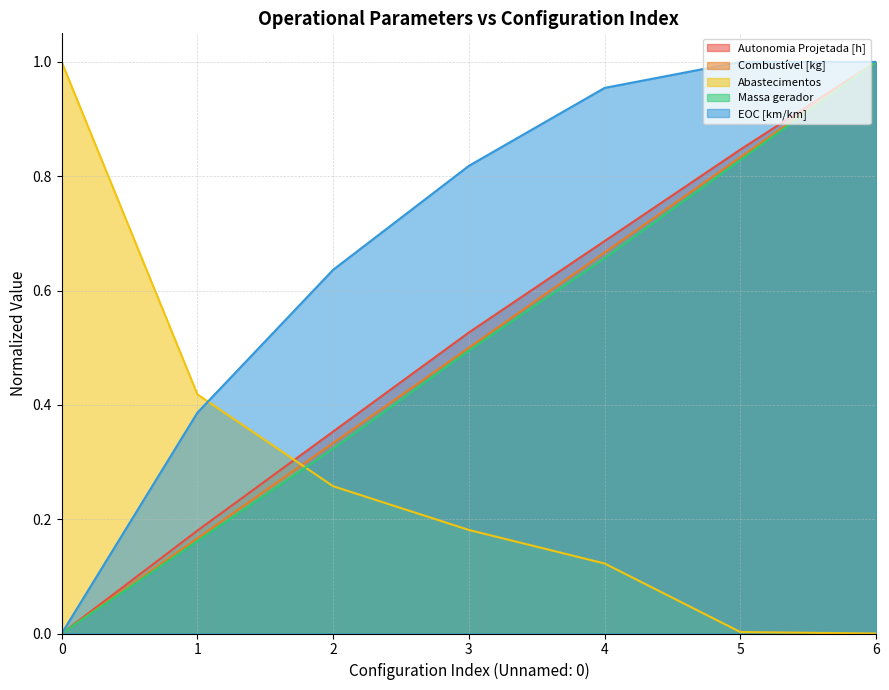

The value of Massa gerador at 5 is 0.8. True or false?

True